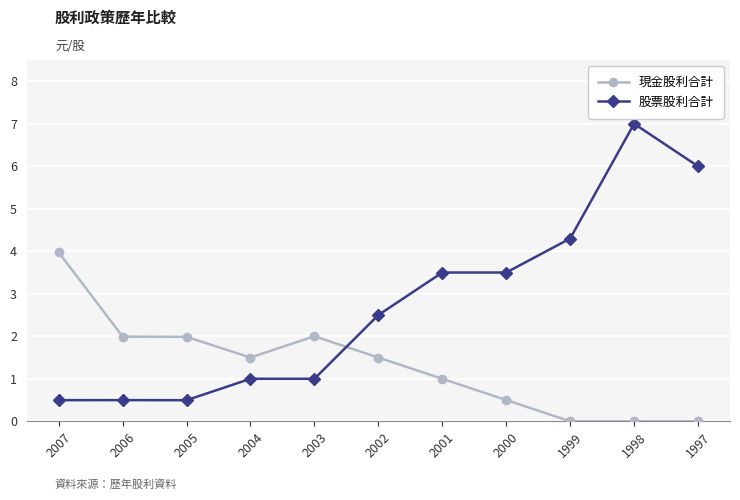

The value of 股票股利合計 at 1997 is 6.0. True or false?

True